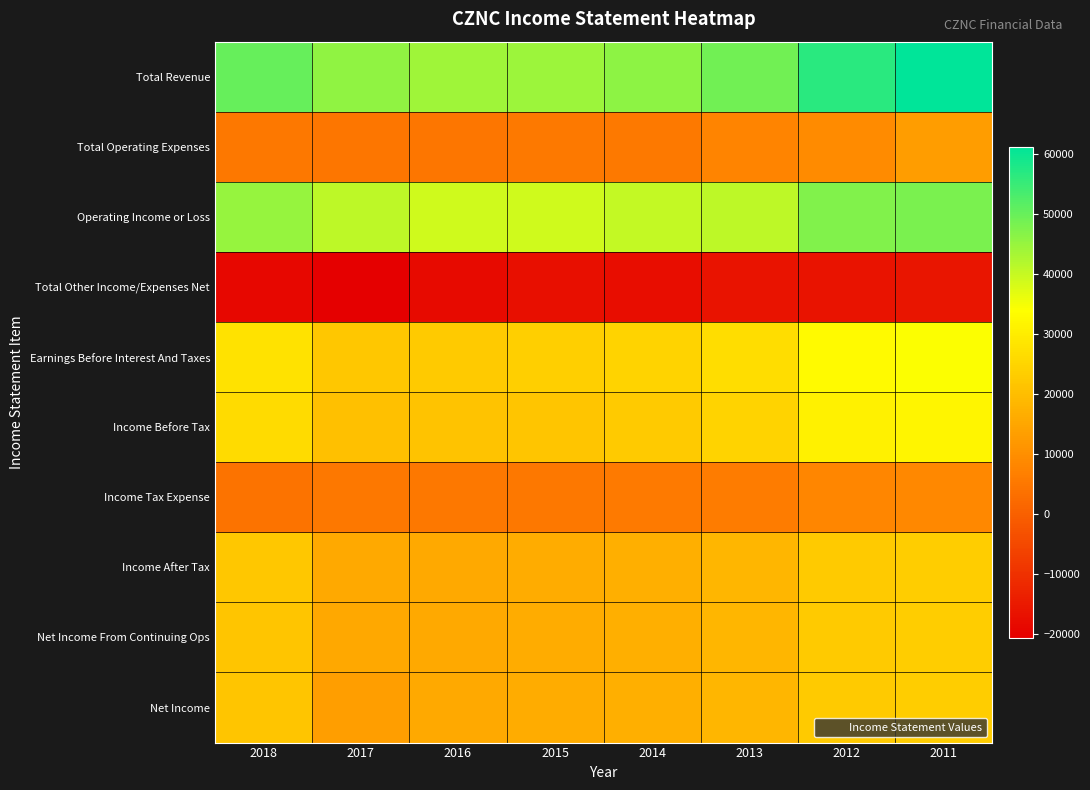

What is the maximum value shown in the chart?

61300